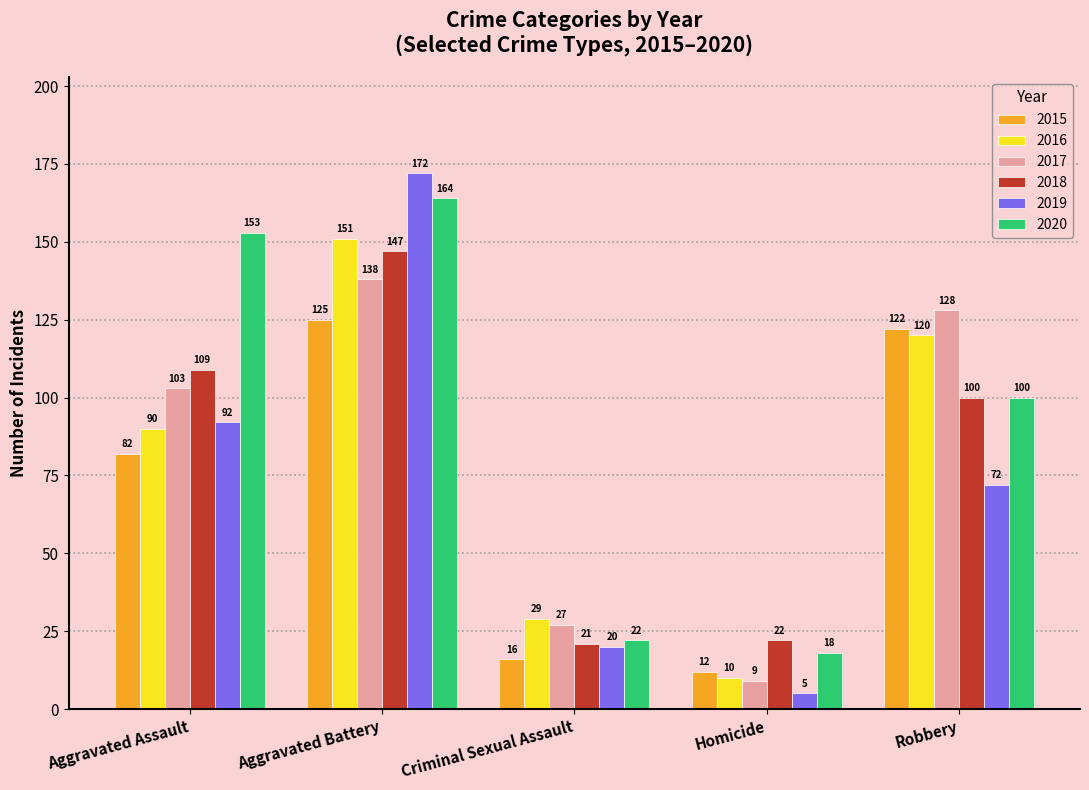

Does the chart contain stacked bars?

No